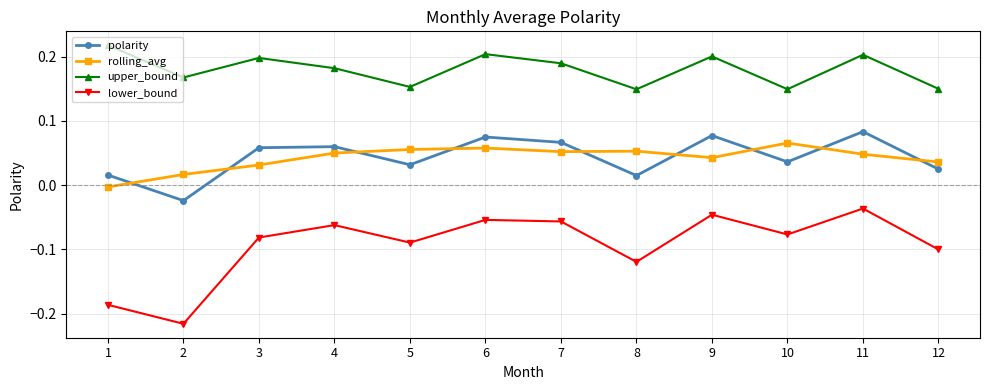

True or false: upper_bound has a value of 0.2 at 11.

True